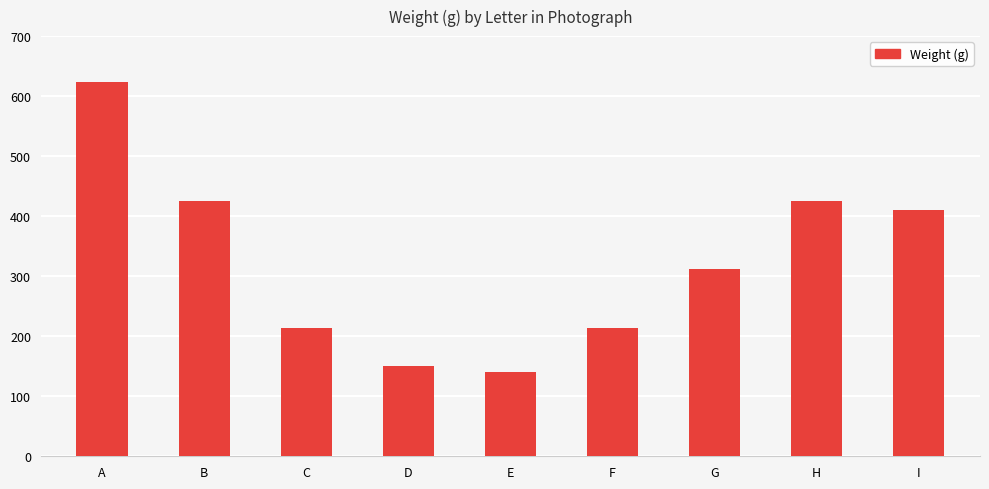

Where does the data first go above 312?

A